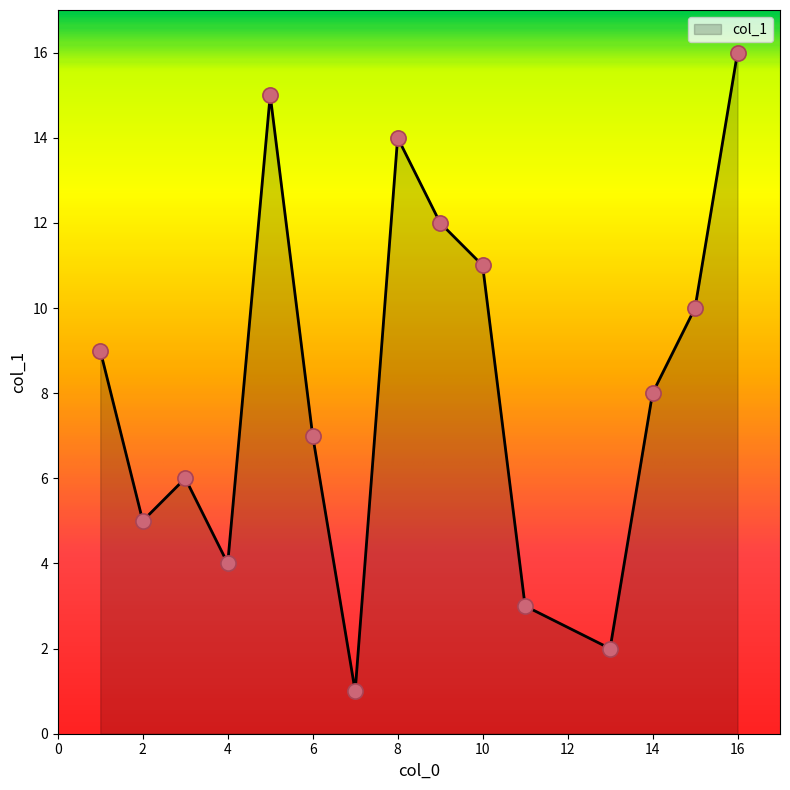

What is the maximum value shown in the chart?

16